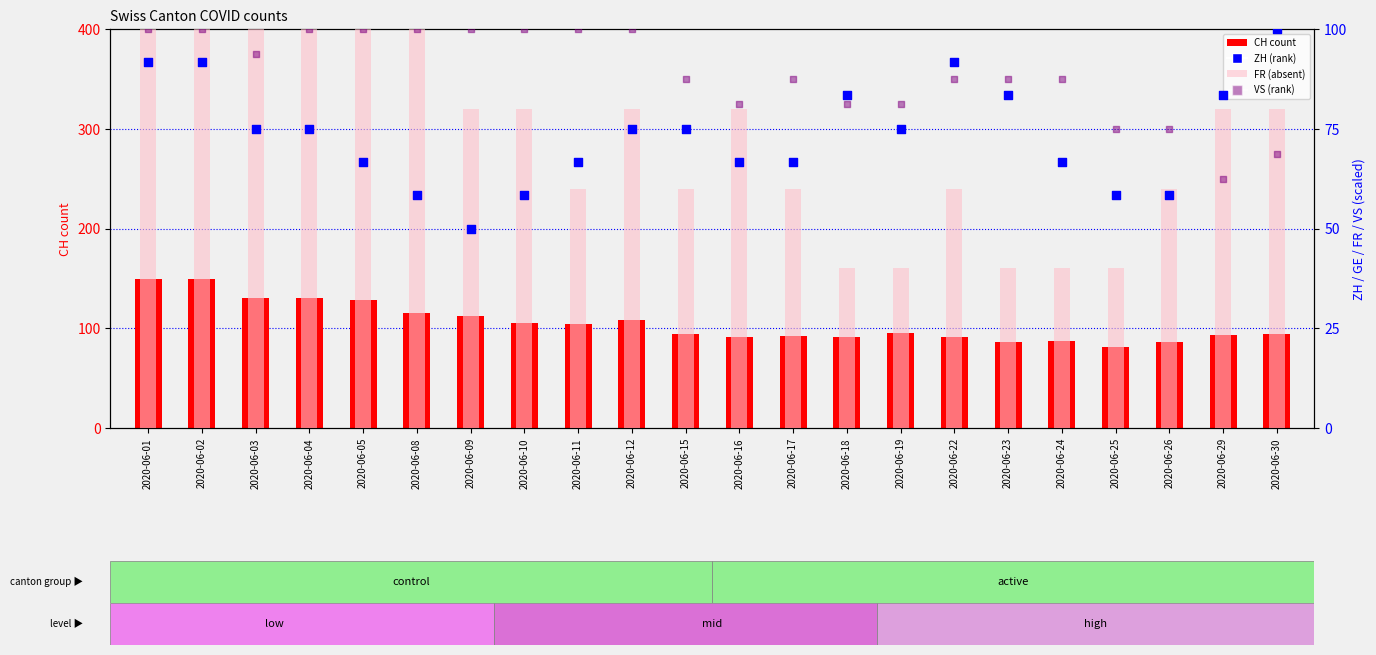

What are all the series names shown in the legend?

CH (count), FR (absent), ZH (rank), VS (rank)